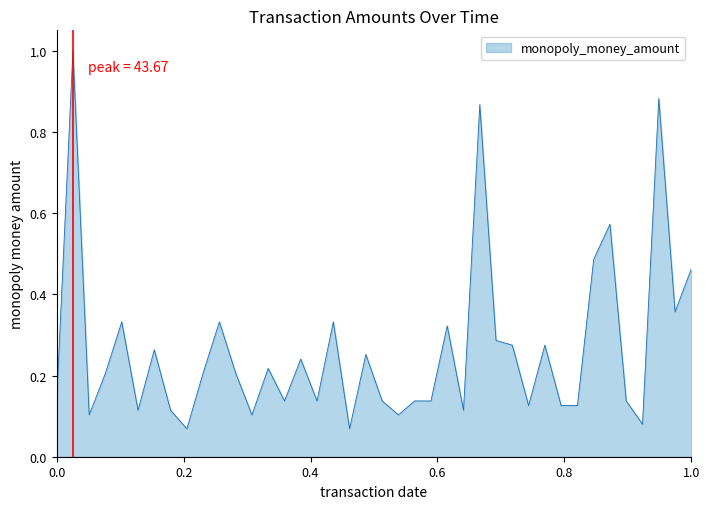

What is the maximum value shown in the chart?

1.0